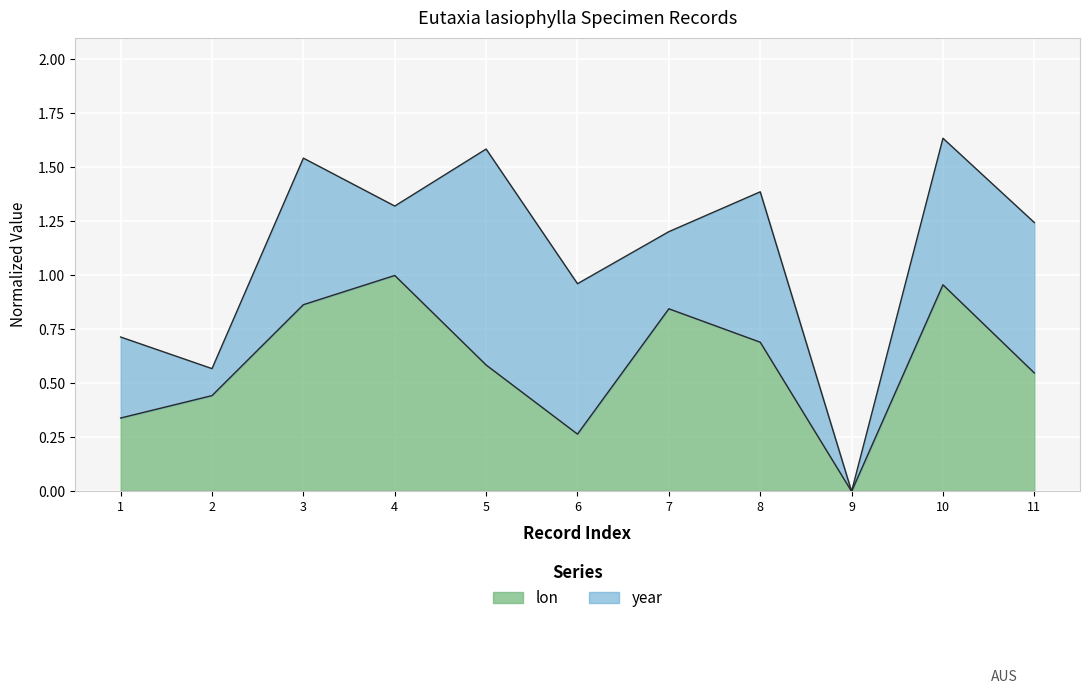

Which category has the lowest value in the lon series?

9